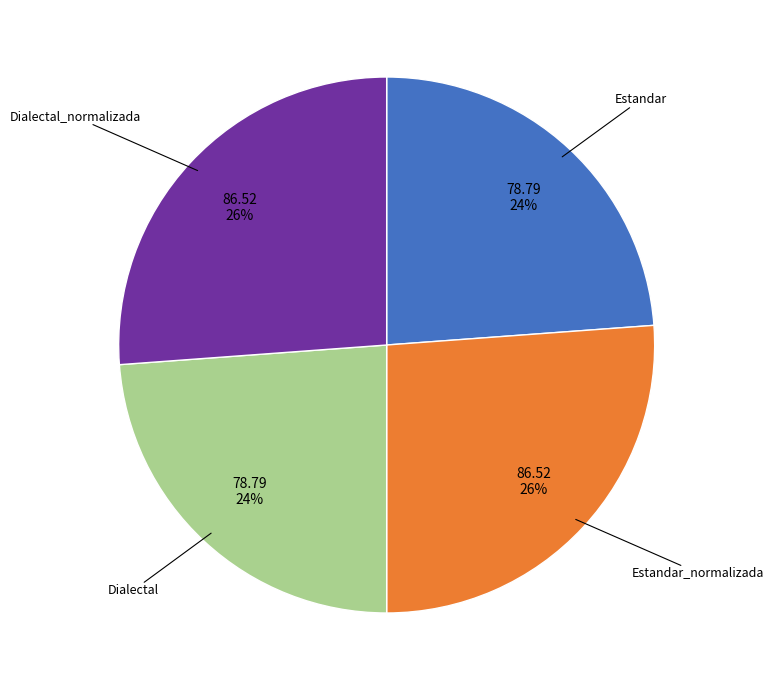

To the nearest percent, what is the average slice percentage?

25%